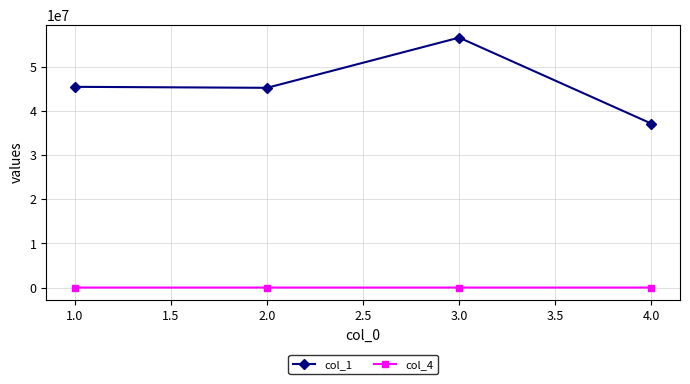

True or false: col_1 and col_4 intersect in this chart.

False